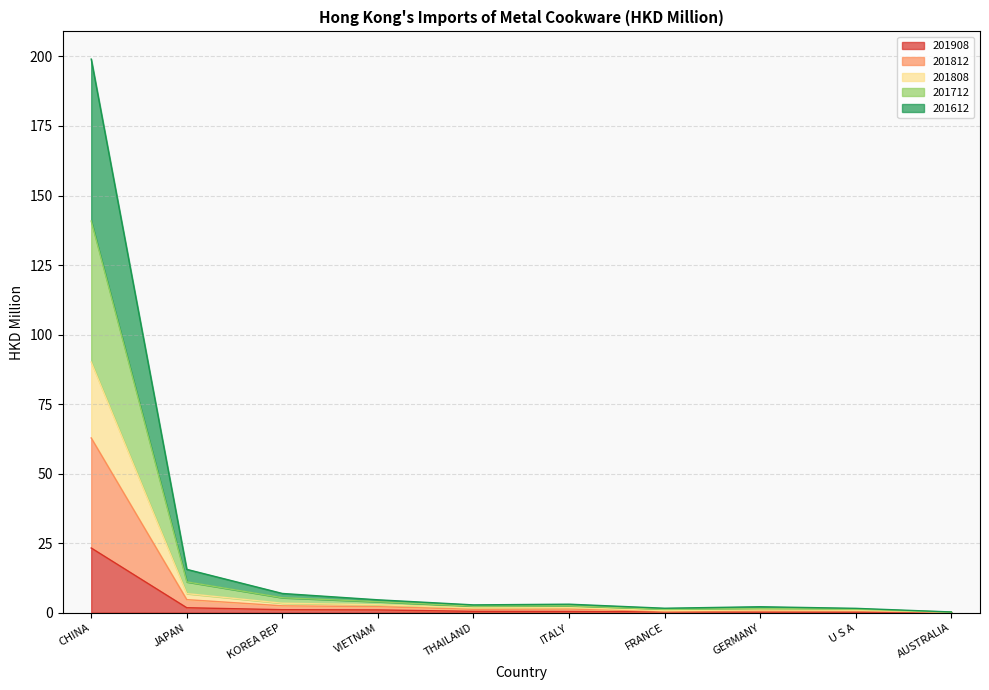

At which category does the chart reach its peak across all series?

CHINA